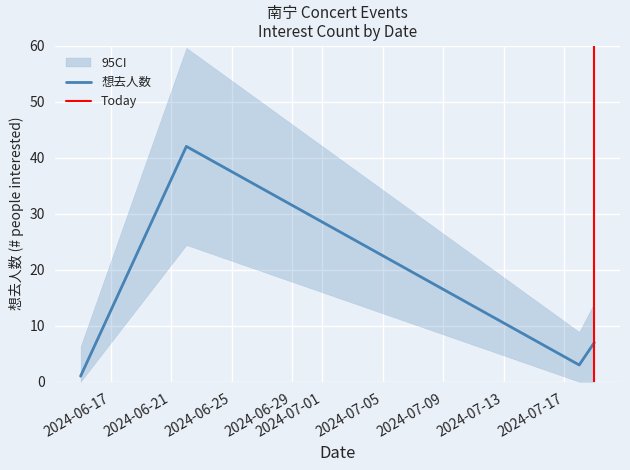

How many interior local peaks (higher than both neighbors) does the data have?

1